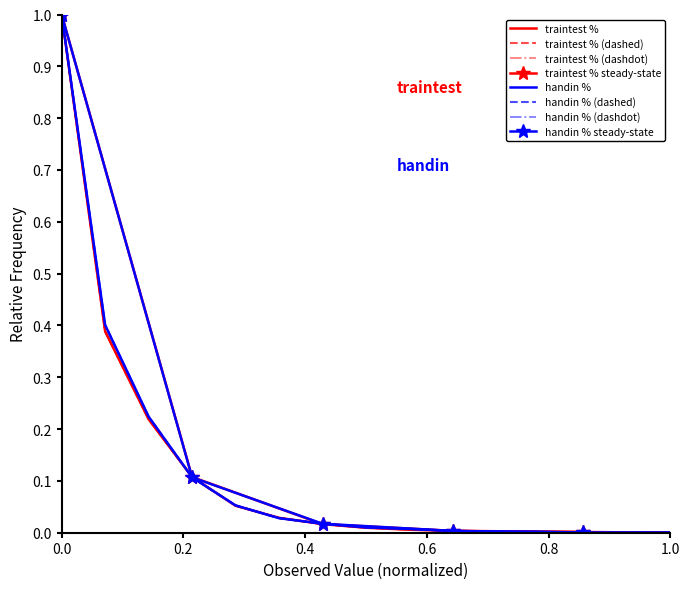

At how many categories does at least one series exceed 0?

15